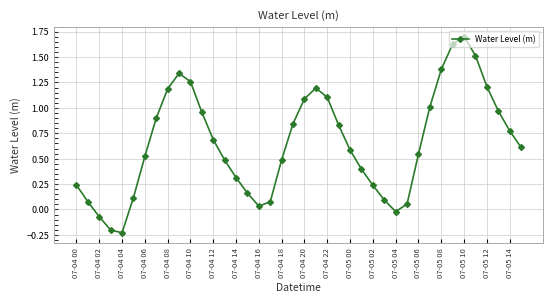

What is the difference between the maximum and minimum values?

1.9